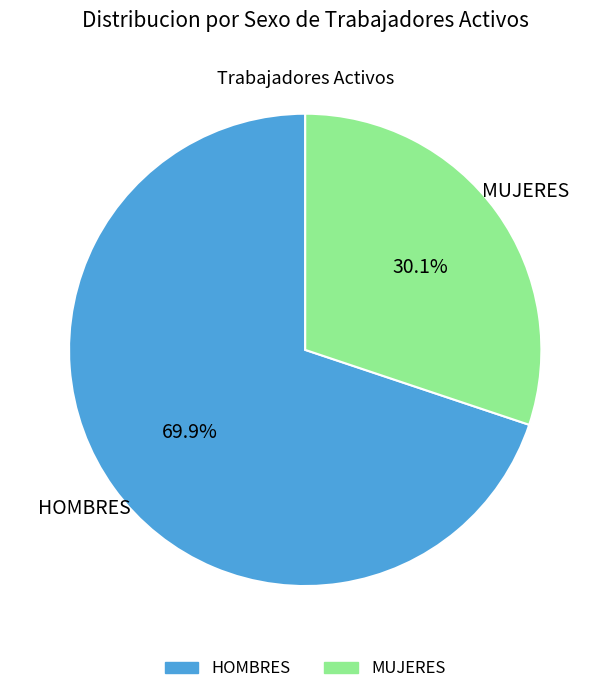

To the nearest percent, what portion does HOMBRES represent?

70%